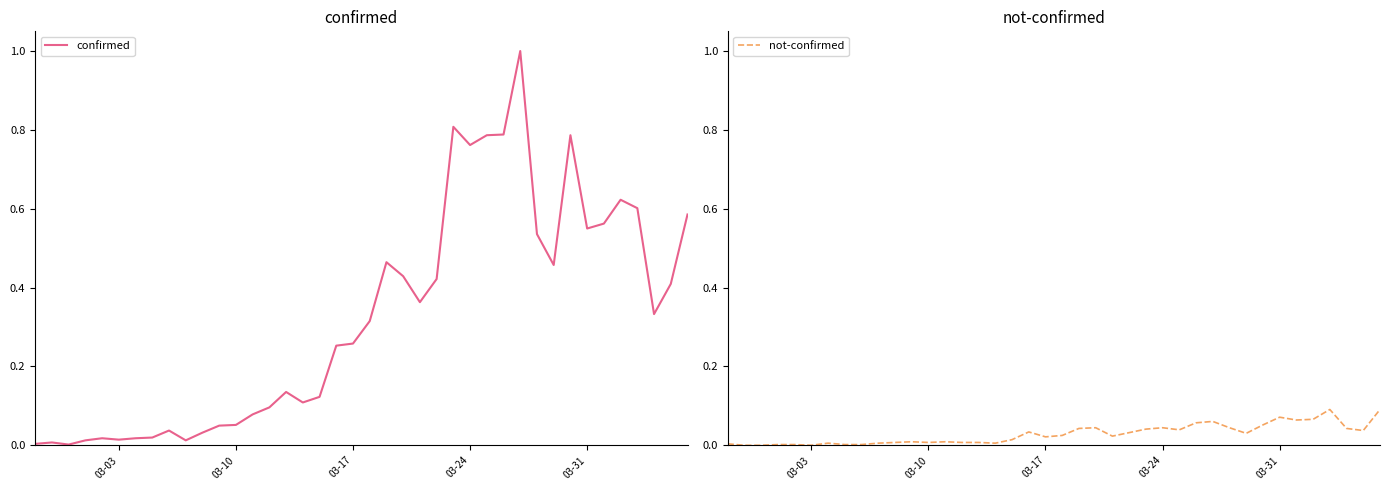

Is it true that not-confirmed equals 0.0 at 03-03?

True